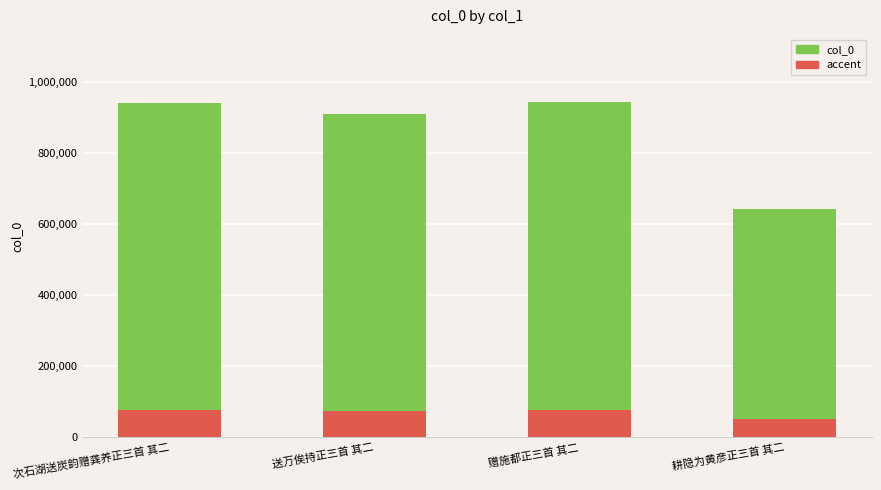

Are the bars horizontal?

No